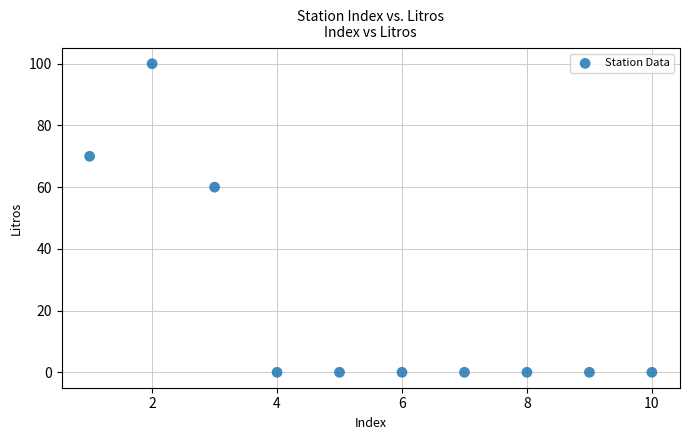

What is the average X value?

6